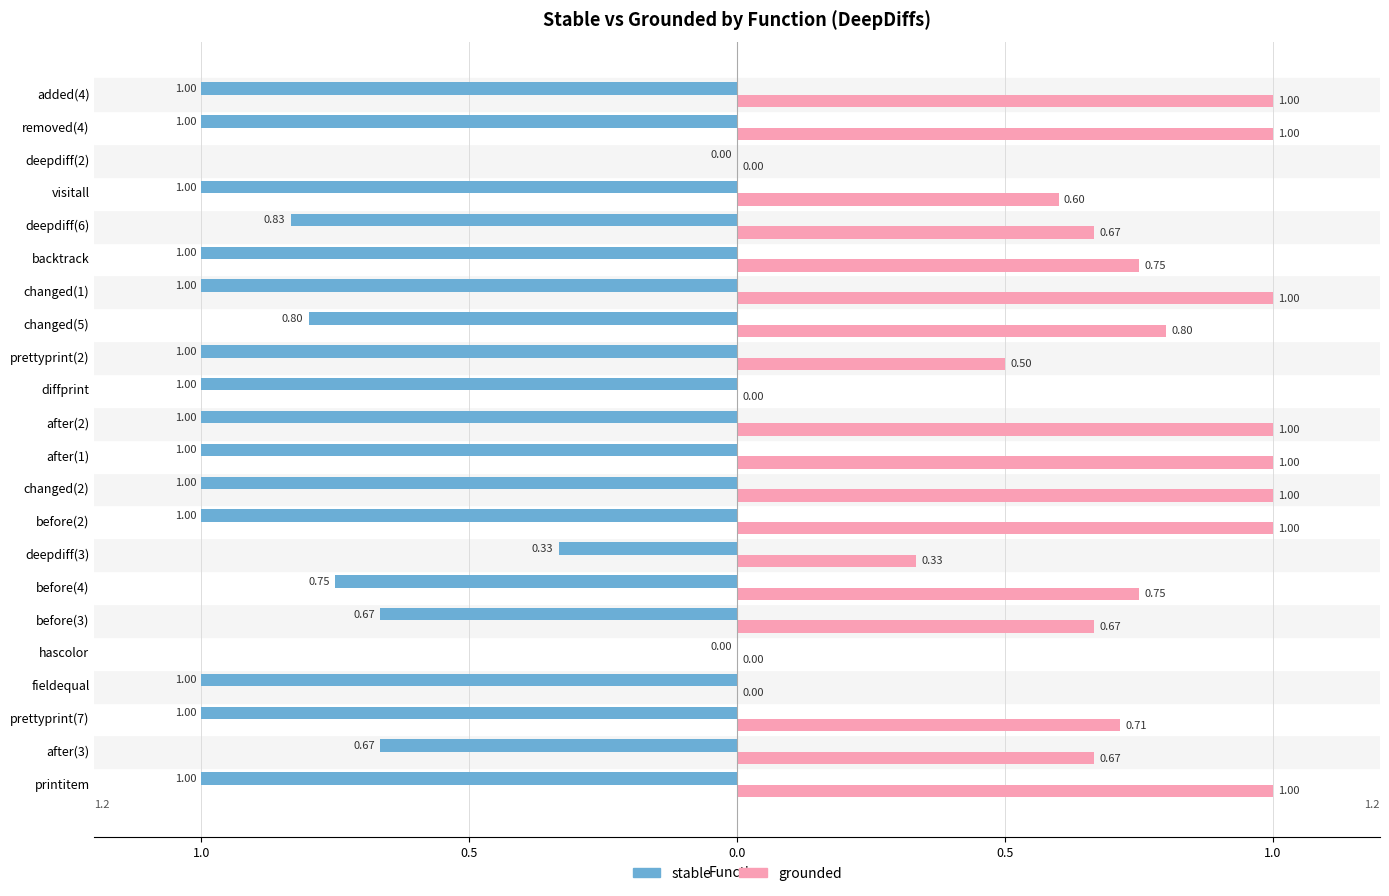

What is the value of the grounded bar at the 11th from the left?

1.0